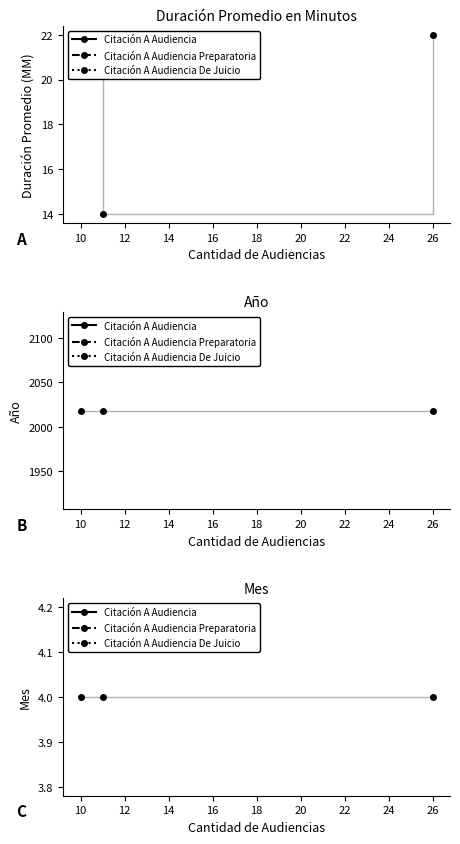

How many distinct data groups are displayed?

3